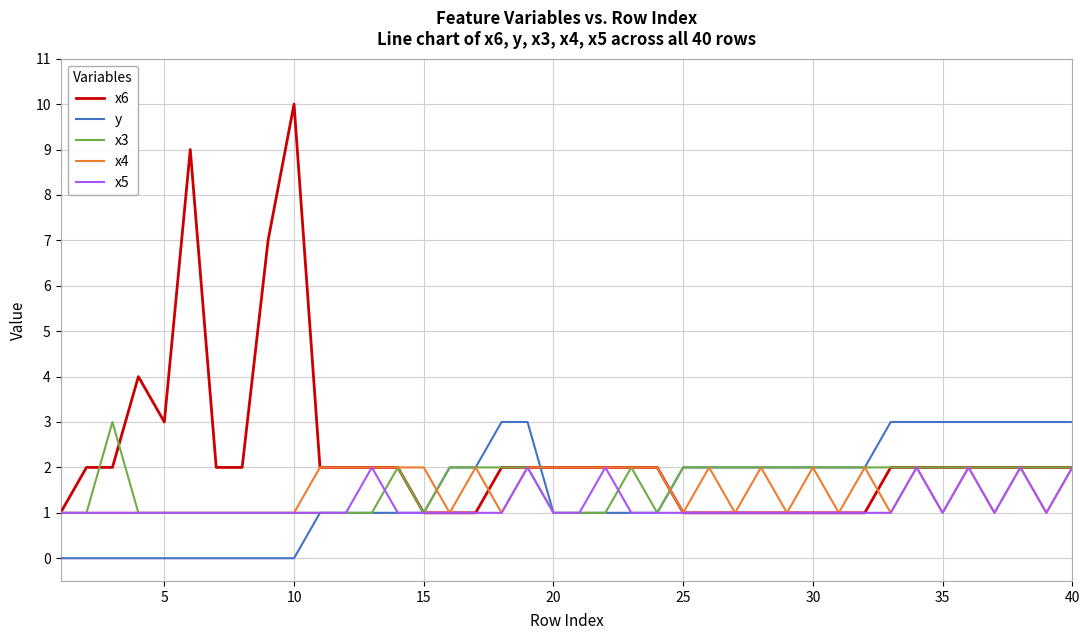

Which series has the largest total across all categories?

x6